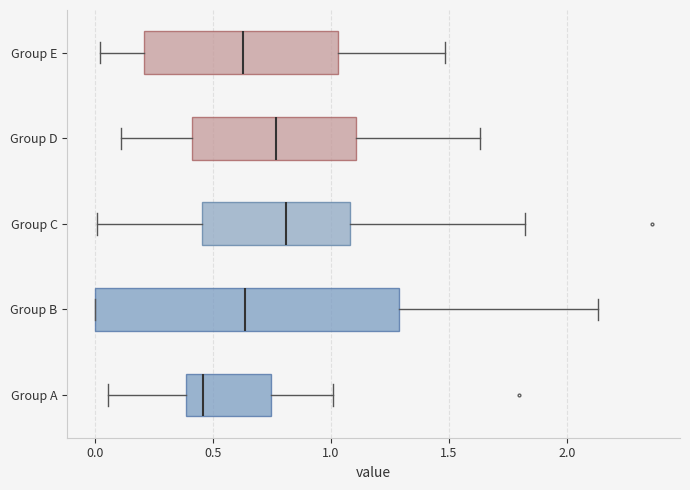

Which box has the furthest to the left median line?

Group A